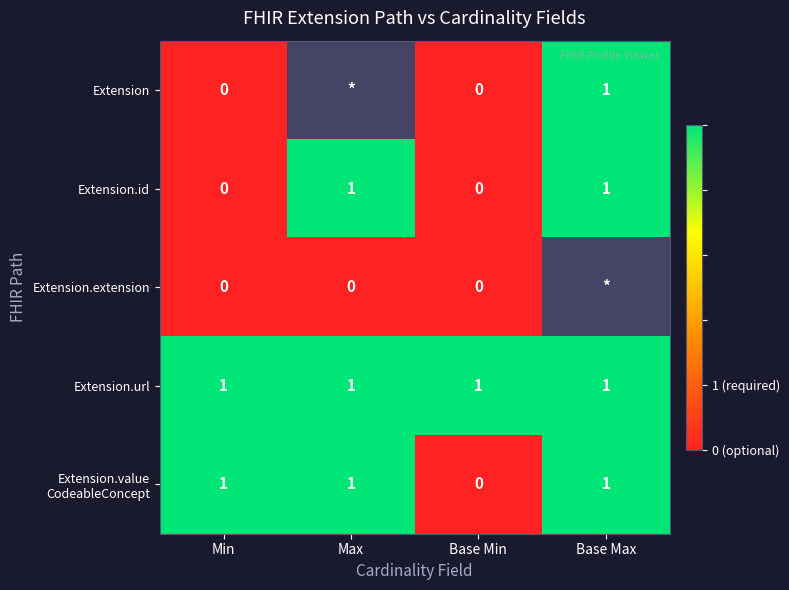

Is it true that Extension.id equals 0 at Max?

False